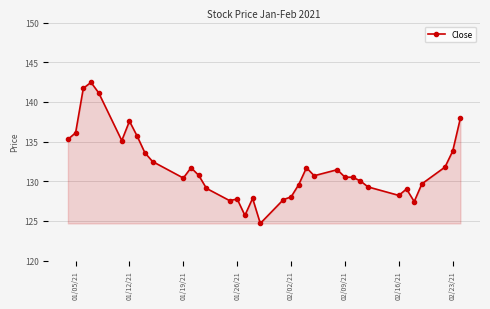

How many lines are shown in the chart?

1